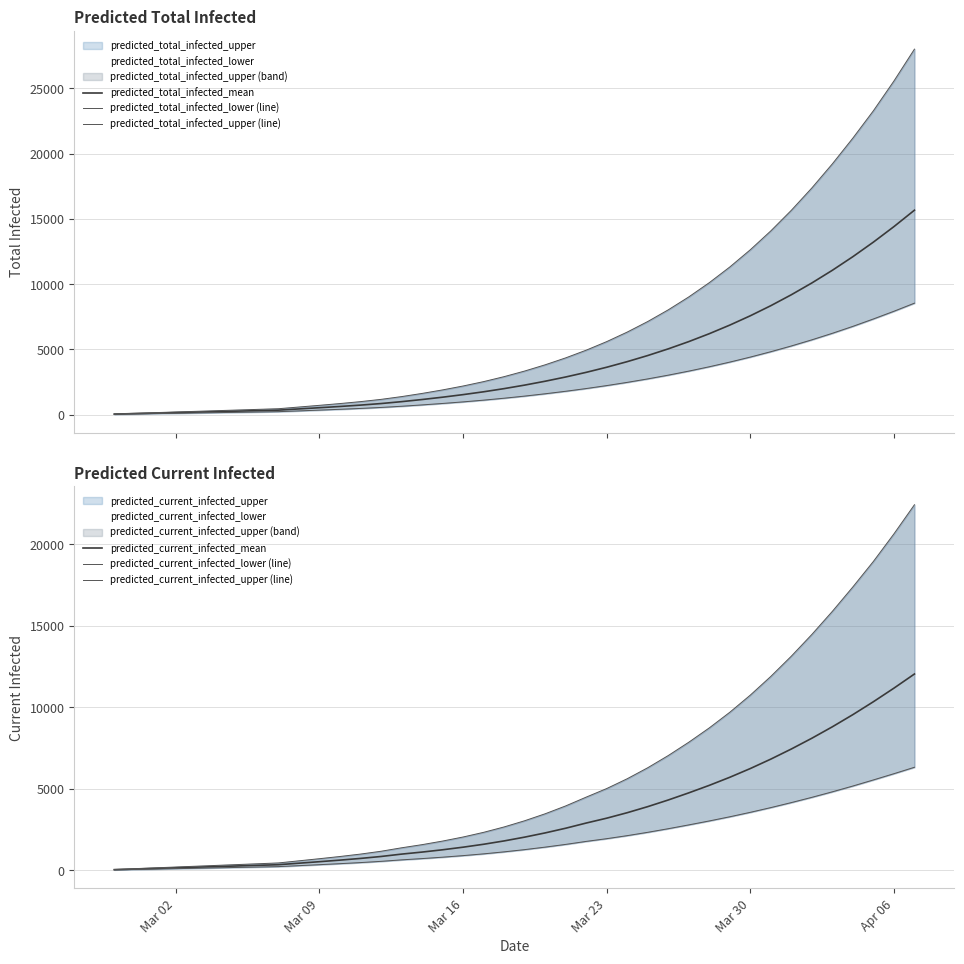

What is the average value of the predicted_current_infected_lower (line) series?

1906